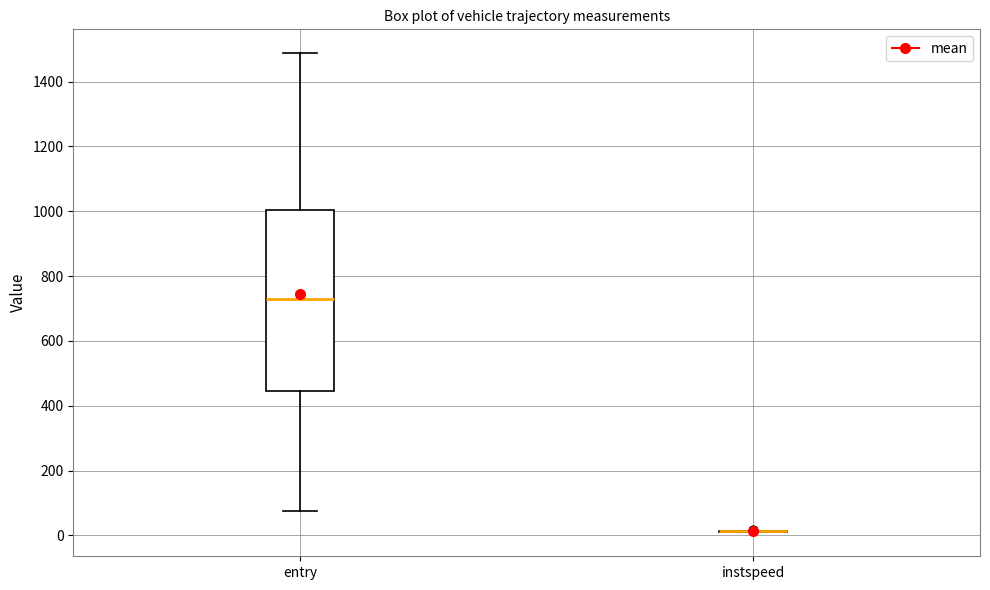

Reading left to right, transcribe this box plot: for each box, give where its median line is, the range the box spans, and where its two whiskers end, as read against the y-axis. The values are not printed on the chart, so give them approximately, as read against the axis.

entry: median 720, box 440 to 1000, whiskers 80 to 1480
instspeed: box collapsed to a line at 20, whiskers 0 to 20